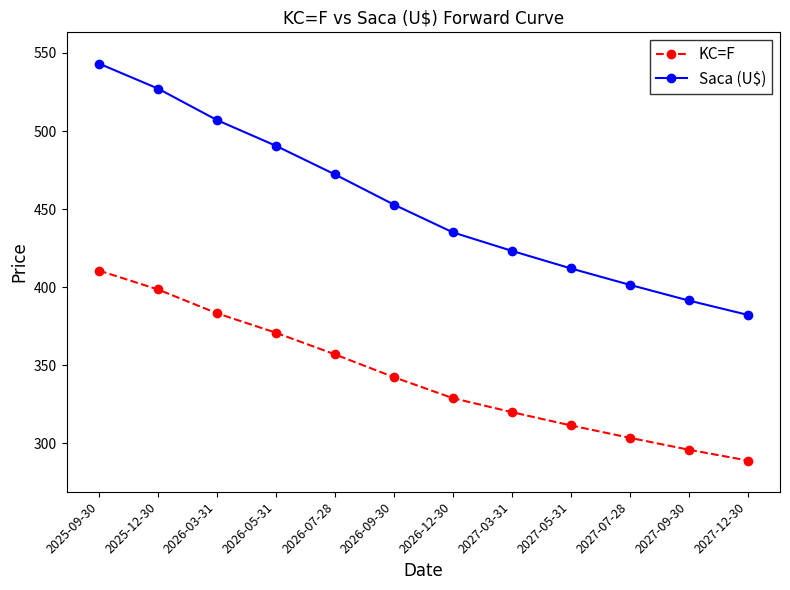

True or false: Saca (U$) and KC=F intersect in this chart.

False